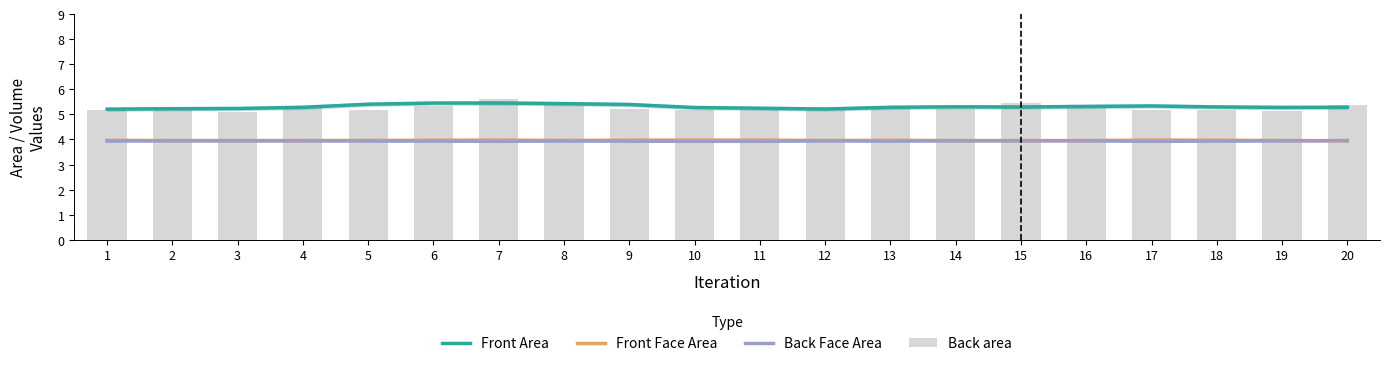

What is the difference between the Front Area values at 2 and 14?

0.1